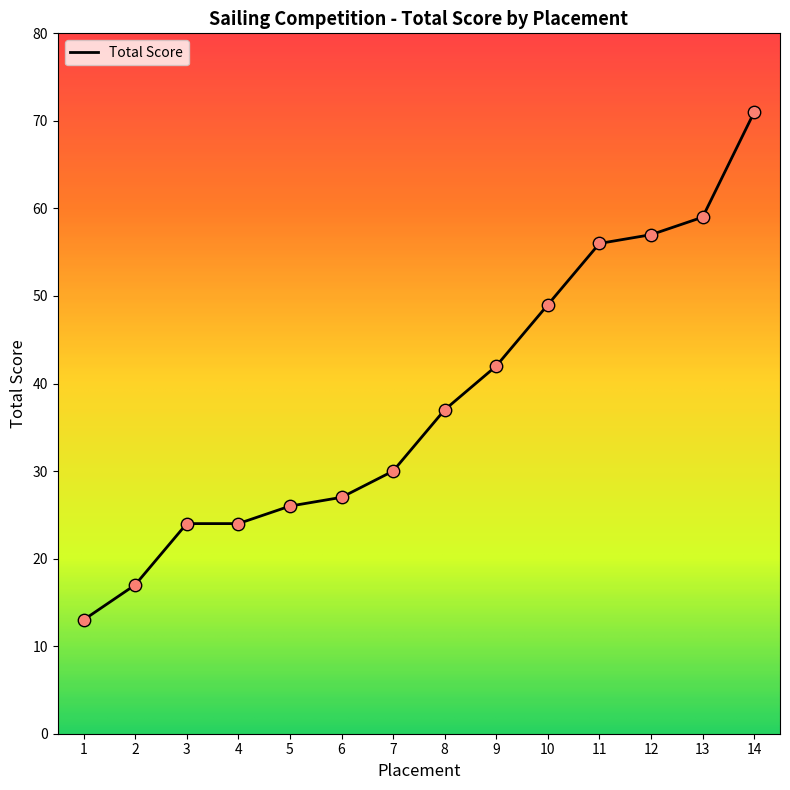

Which has a higher value, 8 or 14?

14